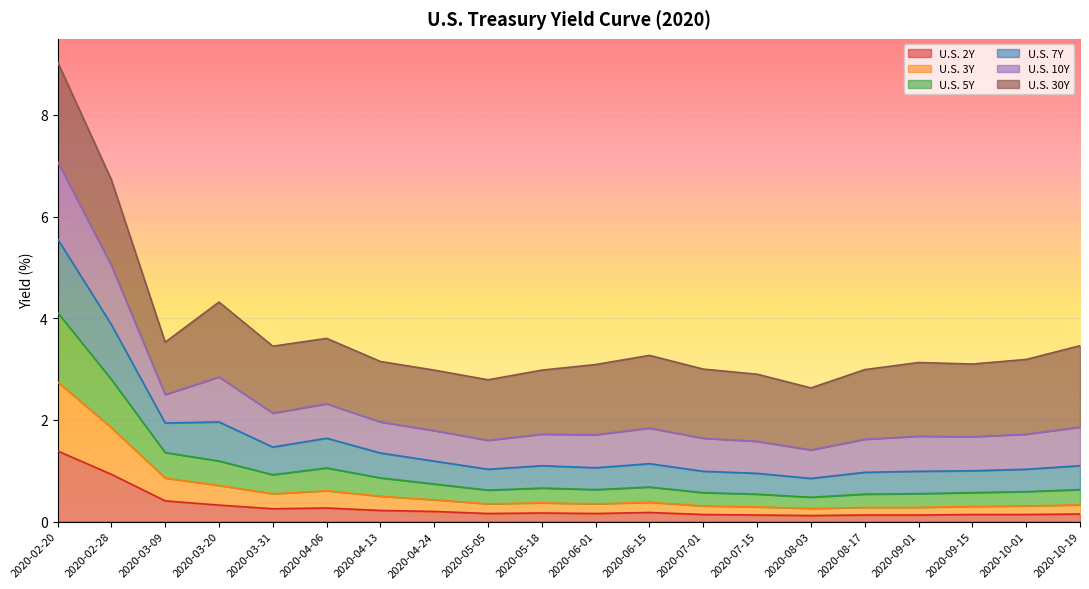

At which category is the sum across all series the highest?

2020-02-20